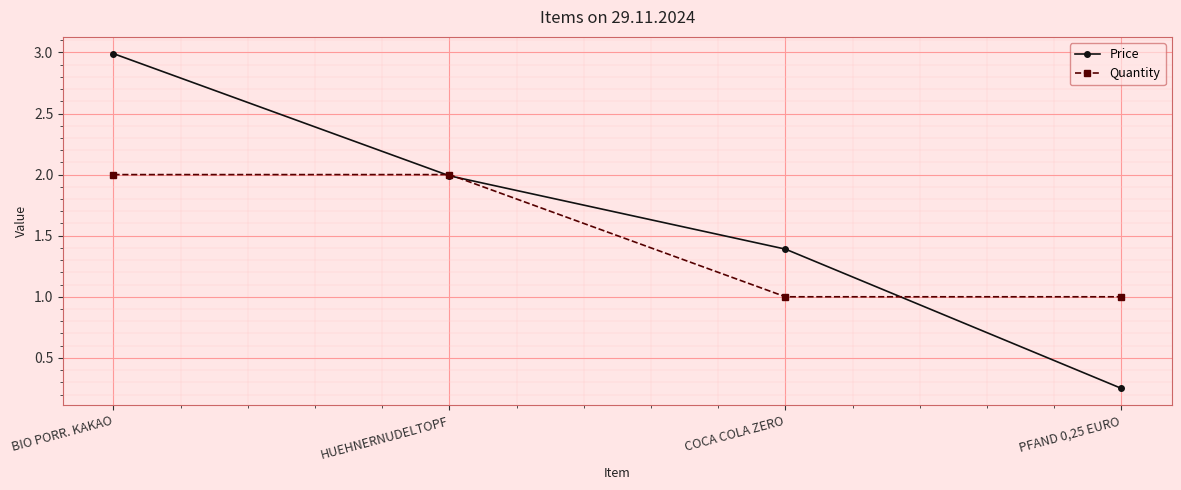

The Quantity series shows 1.2 at HUEHNERNUDELTOPF. True or false?

False